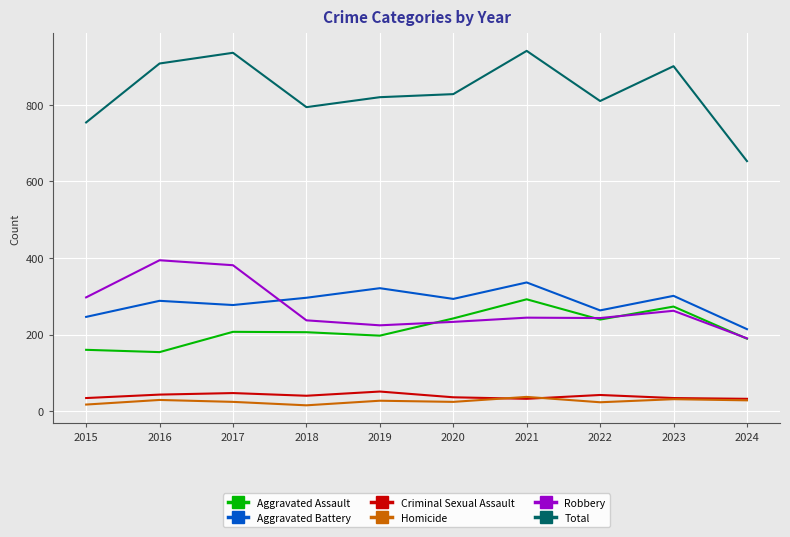

What is the spread (max minus min) of values at 2023?

870